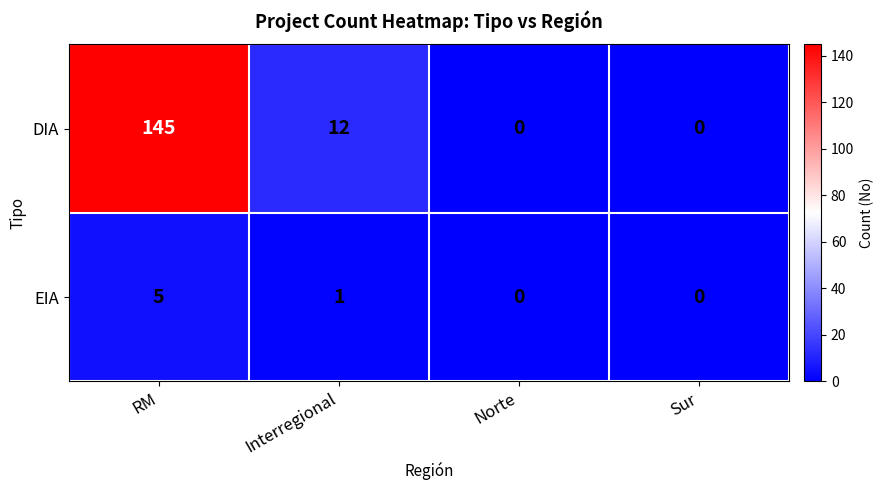

What is the average value of the DIA series?

39